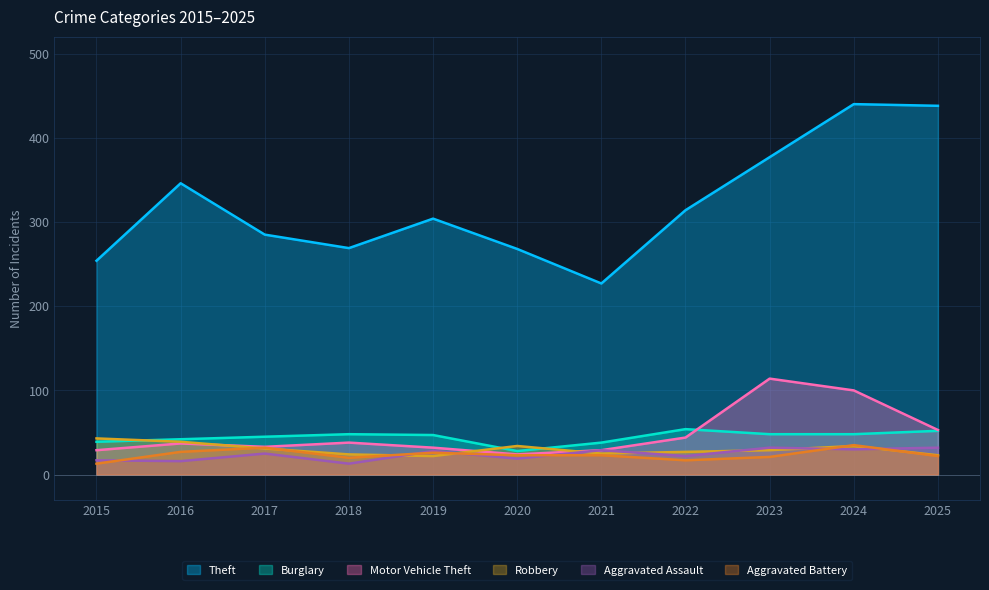

At which category does Burglary reach its first local peak?

2018